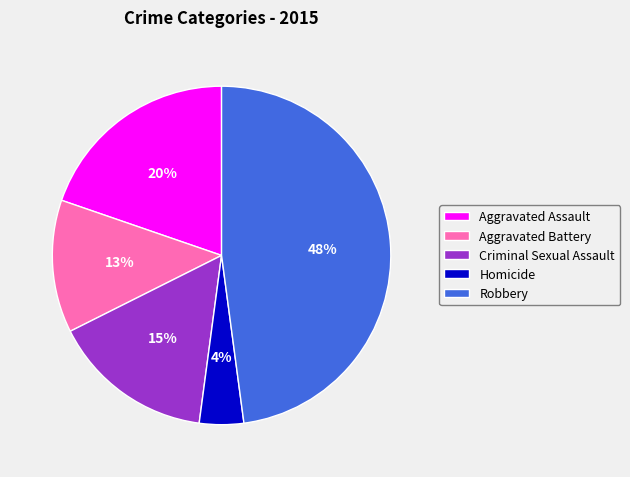

Is there any slice that represents more than half of the pie?

No